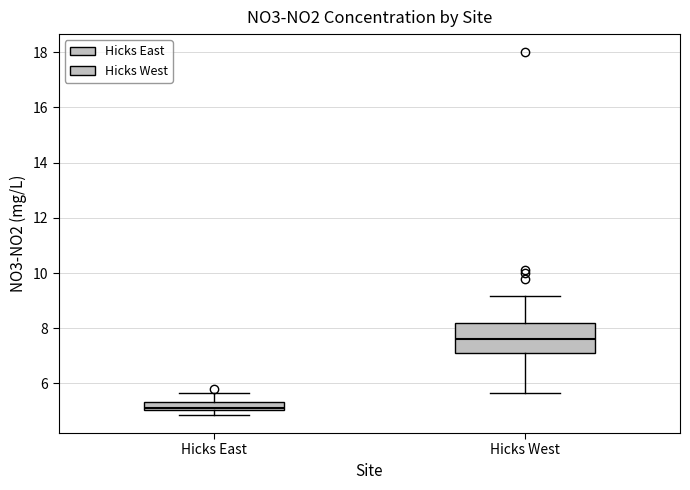

Where is the upper edge of the box for Hicks West on the y-axis? The values are not printed on the chart, so give them approximately, as read against the axis.

8.2